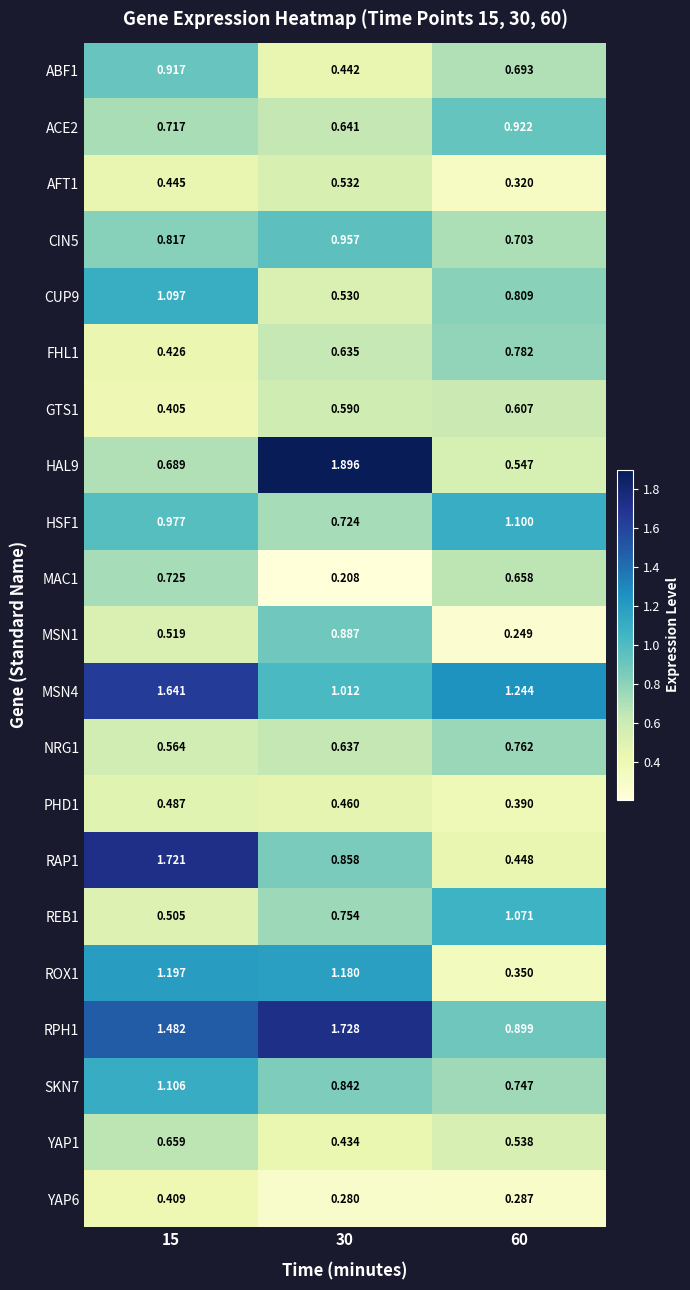

How many categories are shown in the chart?

3